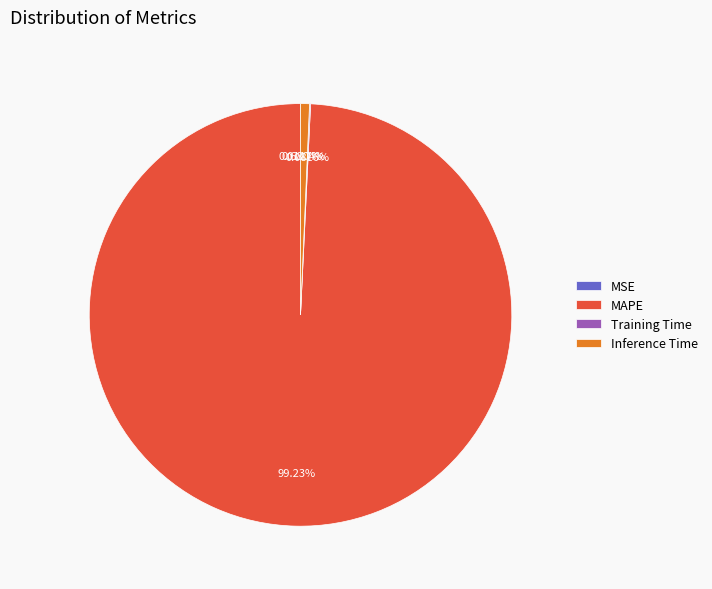

How much of the chart is everything except MAPE?

0.8%